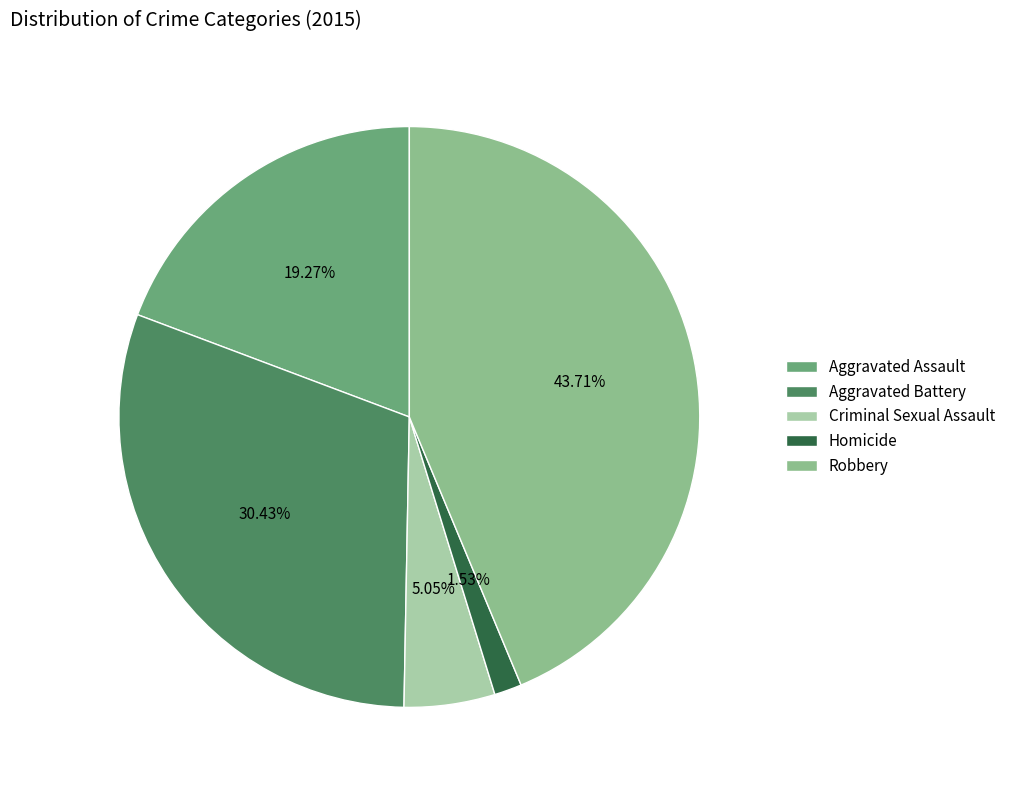

To the nearest percent, what is the average slice percentage?

20%